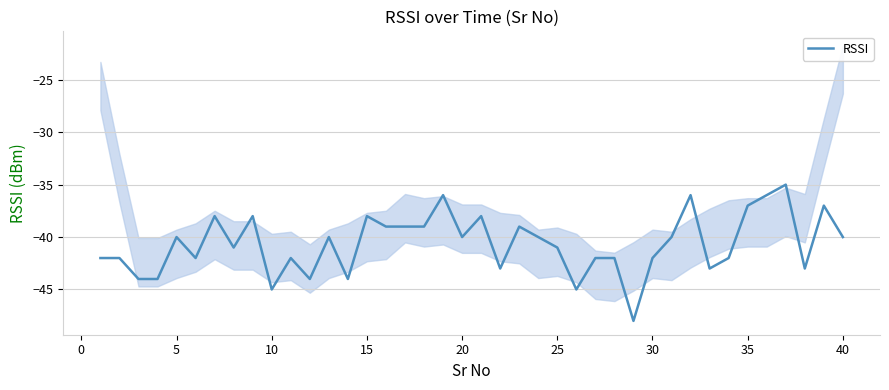

Is this an area chart (filled region under the line)?

No